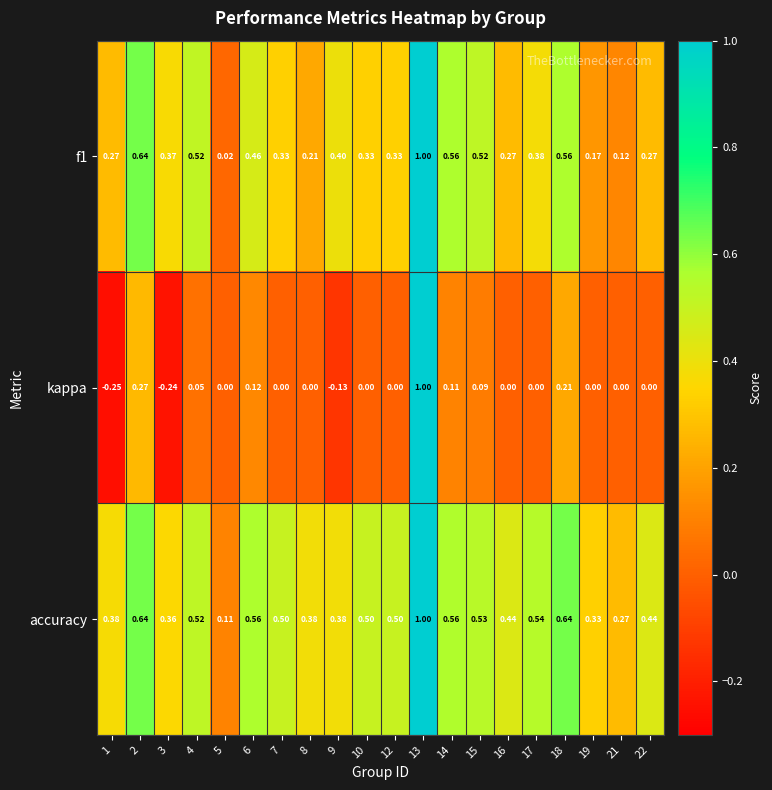

At how many categories does at least one series exceed 0?

20